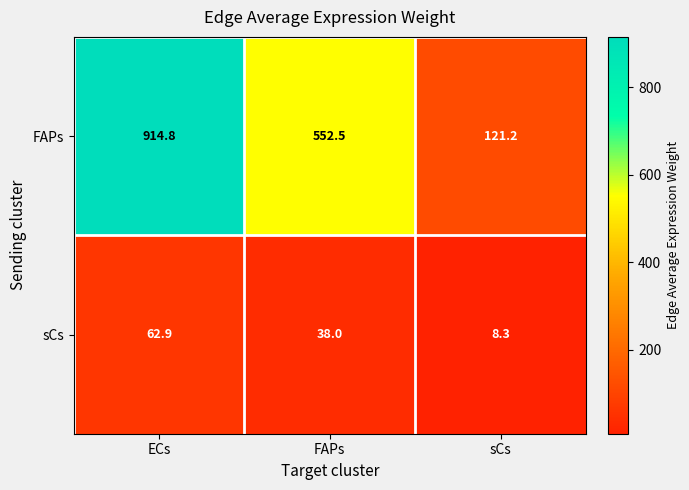

At which label does sCs first exceed 38?

ECs